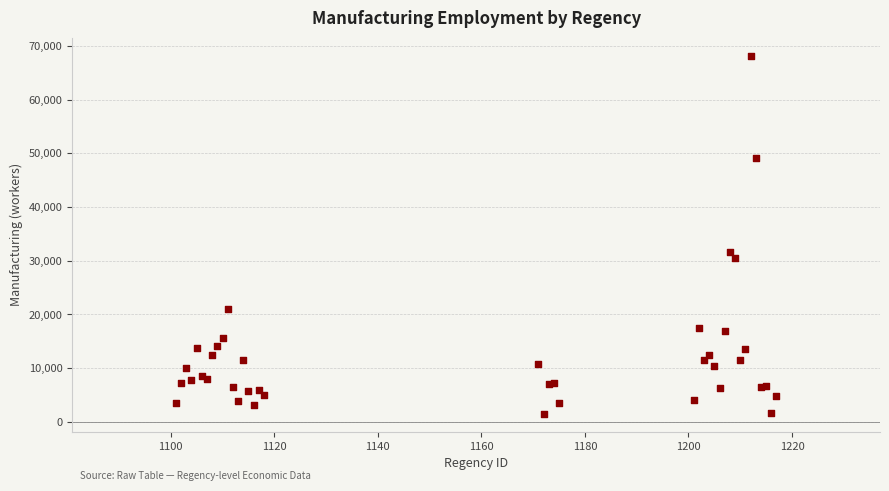

What Y value in the scatter plot is closest to 34835?

31568